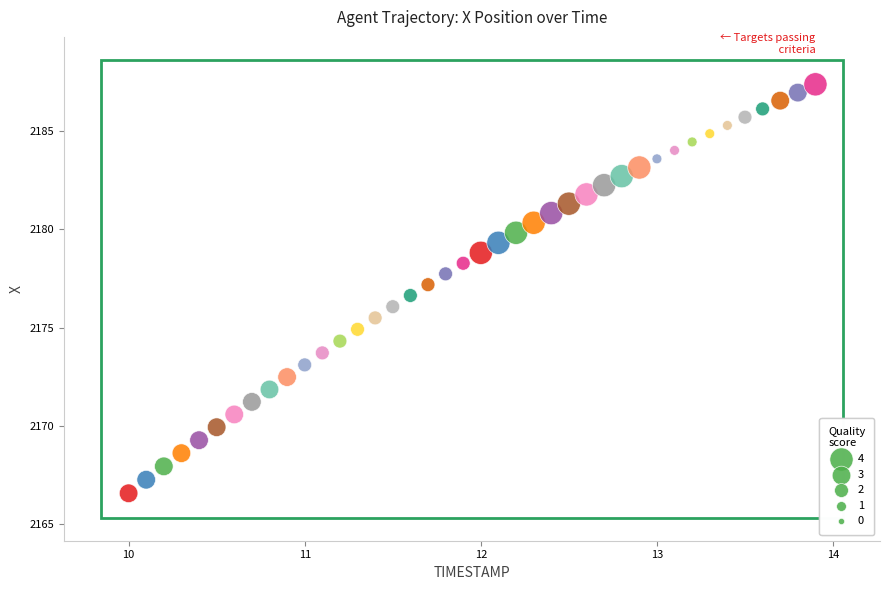

What is the range of Y values (max minus min)?

20.8